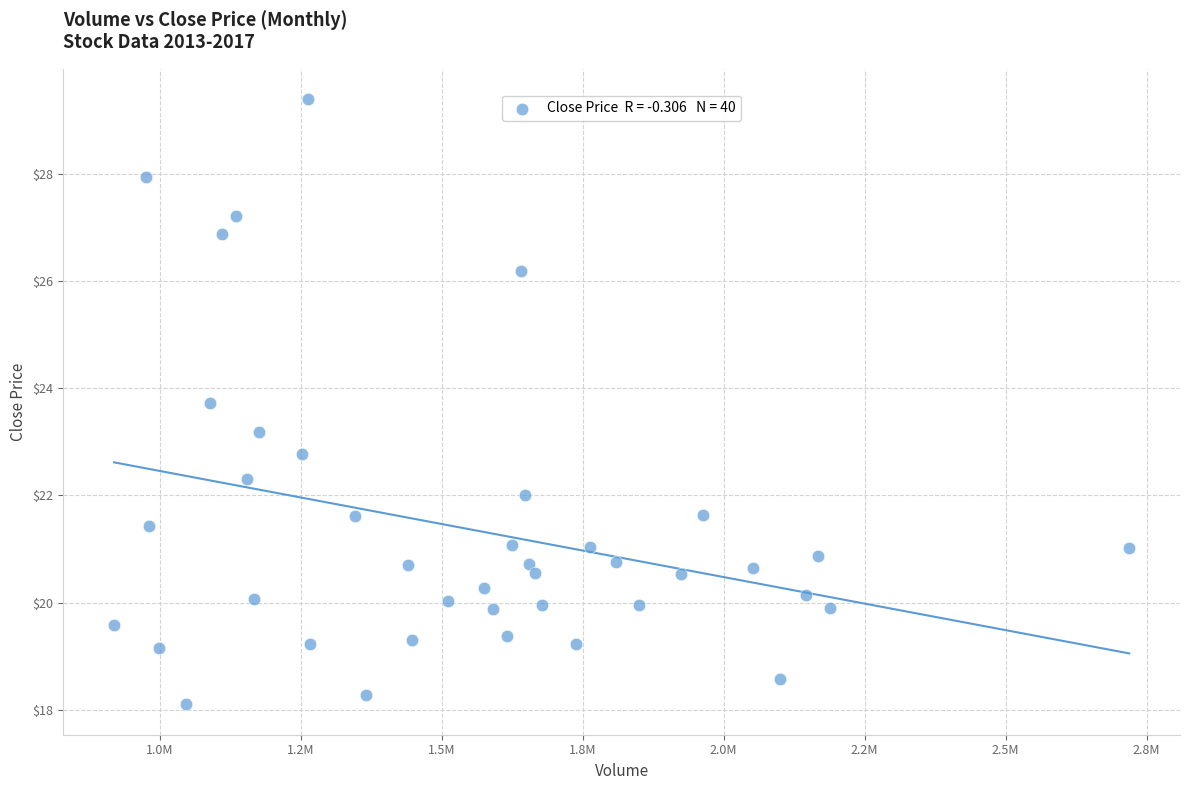

What is the range of Y values (max minus min)?

11.3